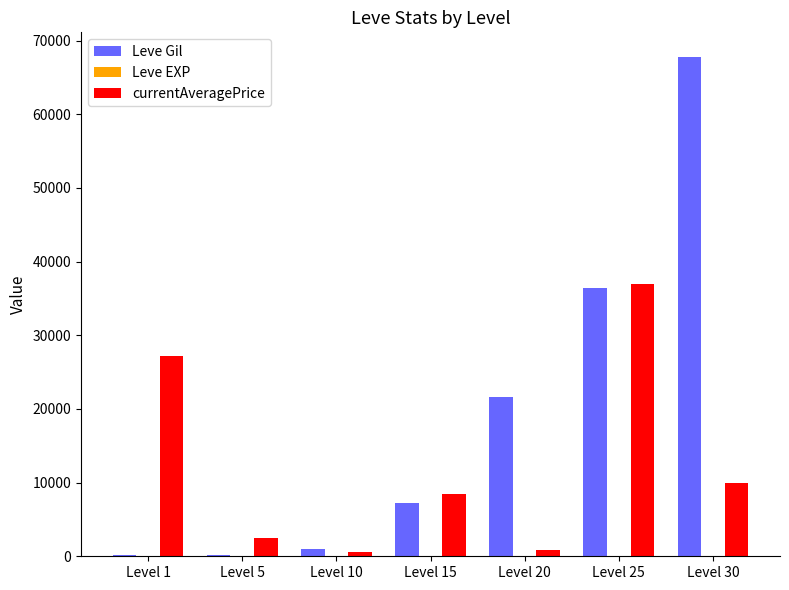

Which series changed the most between Level 10 and Level 30?

Leve Gil